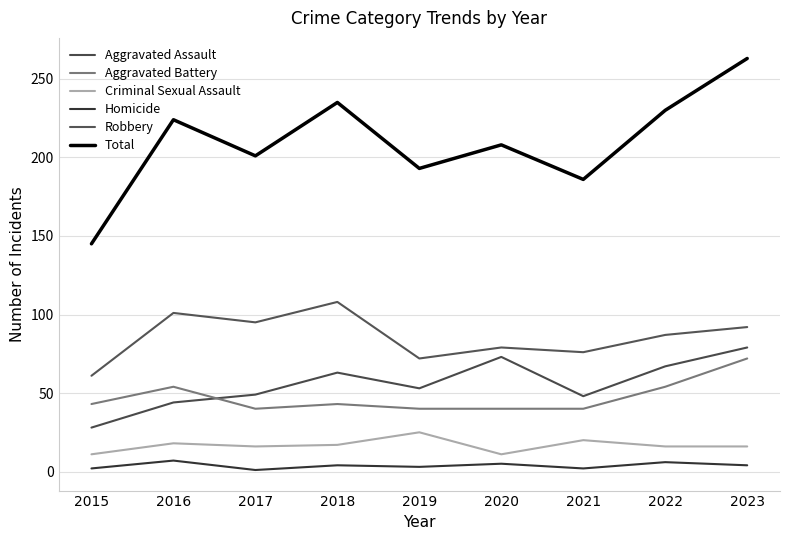

True or false: Aggravated Assault has more than 0 interior local peaks.

True